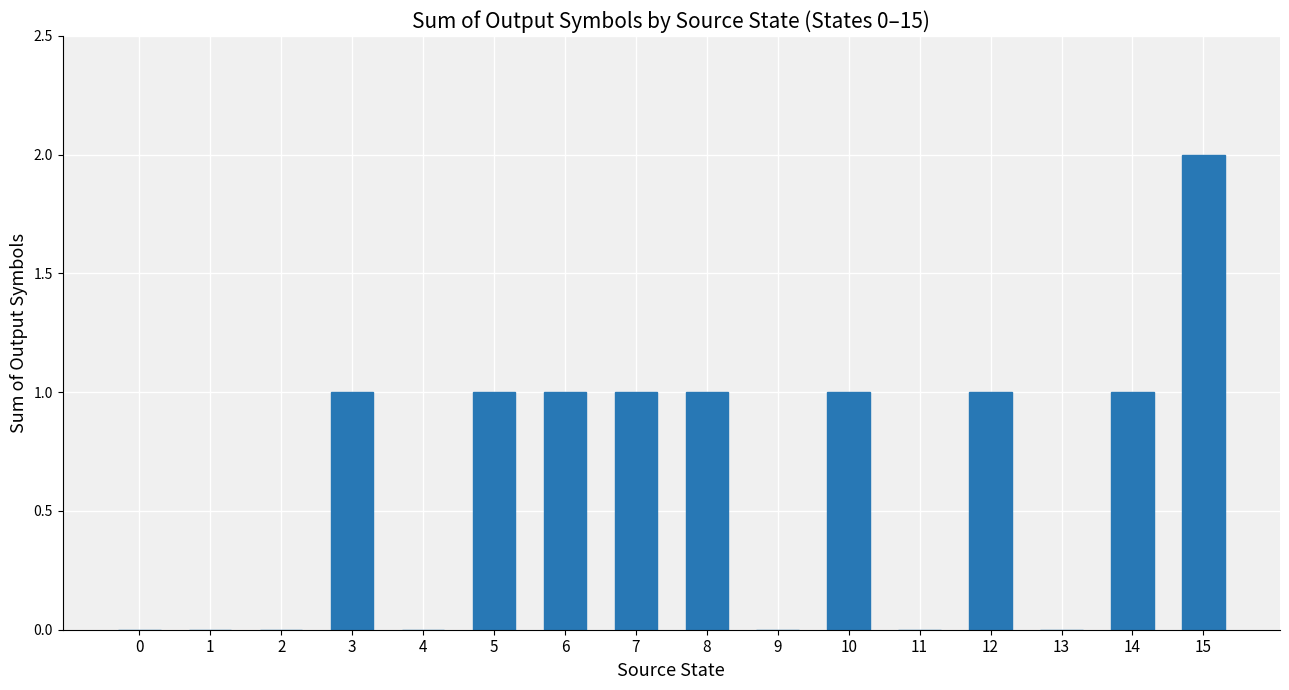

What value does the data have at 5?

1